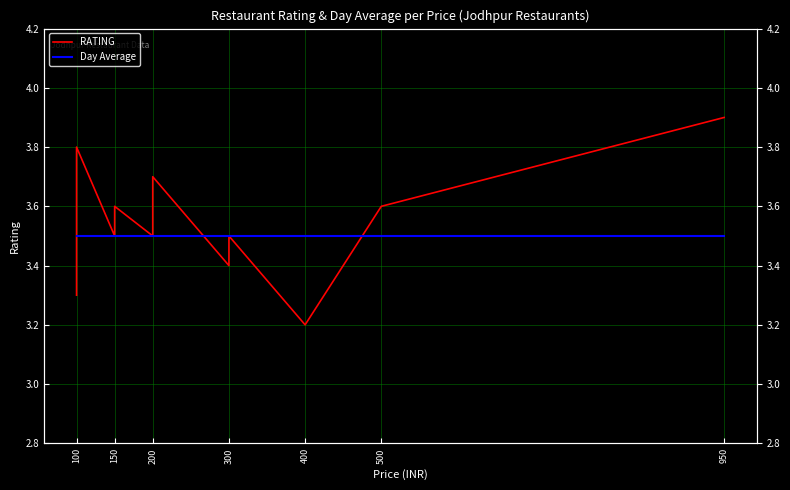

True or false: Day Average and RATING cross at least once.

True